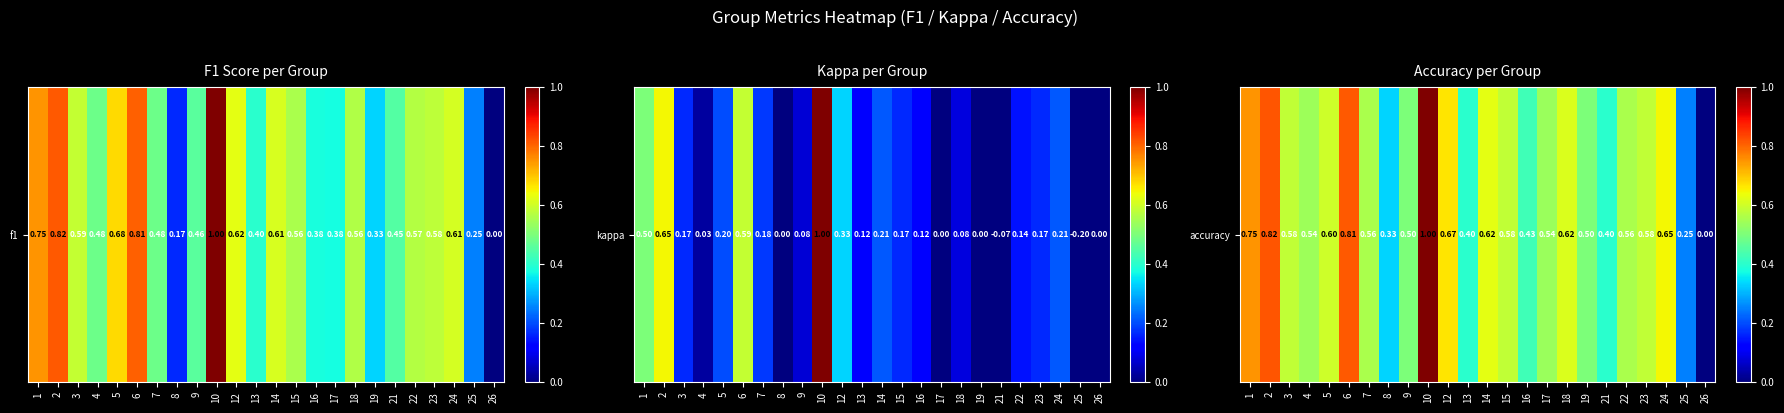

At which label is the value closest to 0?

26